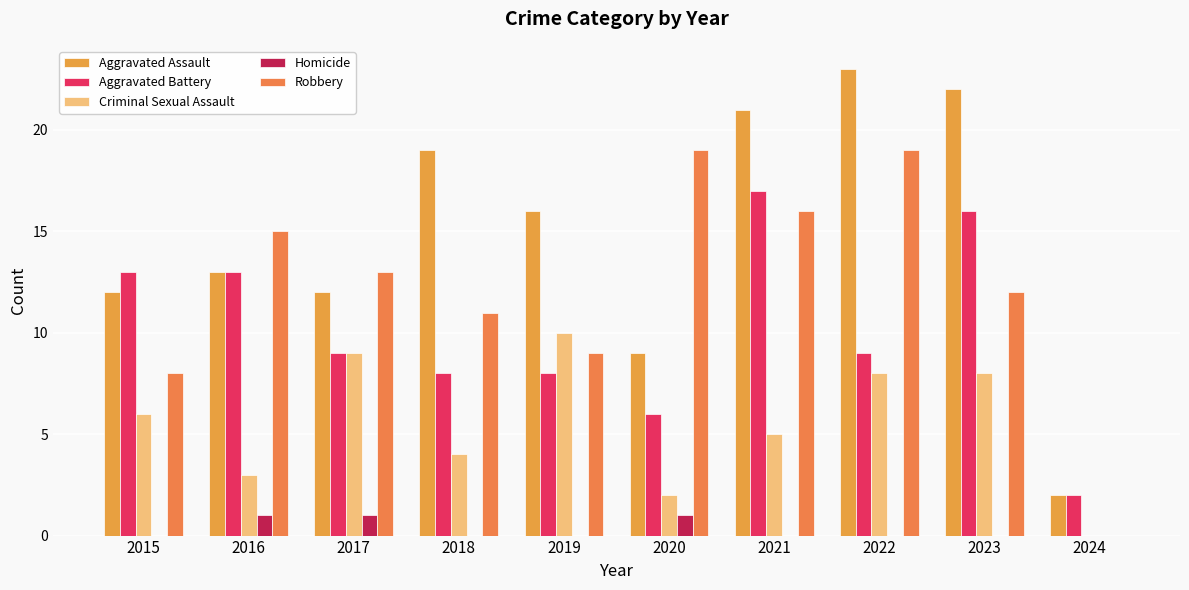

Reading left to right, extract all data points from this chart.

Aggravated Assault: 2015=12	2016=13	2017=12	2018=19	2019=16	2020=9	2021=21	2022=23	2023=22	2024=2
Aggravated Battery: 2015=13	2016=13	2017=9	2018=8	2019=8	2020=6	2021=17	2022=9	2023=16	2024=2
Criminal Sexual Assault: 2015=6	2016=3	2017=9	2018=4	2019=10	2020=2	2021=5	2022=8	2023=8	2024=0
Homicide: 2015=0	2016=1	2017=1	2018=0	2019=0	2020=1	2021=0	2022=0	2023=0	2024=0
Robbery: 2015=8	2016=15	2017=13	2018=11	2019=9	2020=19	2021=16	2022=19	2023=12	2024=0